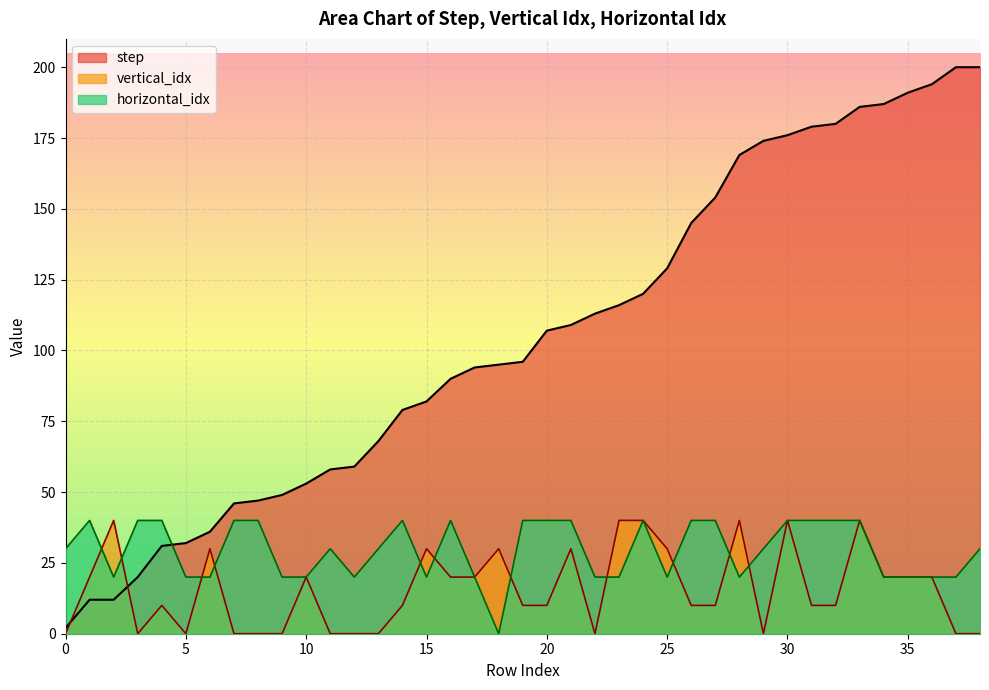

At which label does step reach its peak?

37